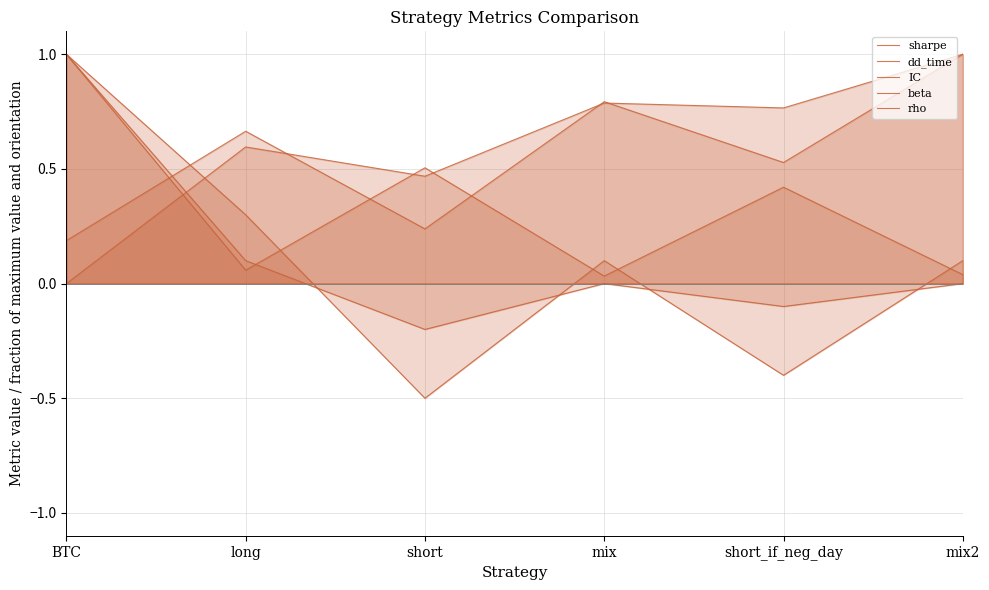

What is the sum of all IC values?

3.6